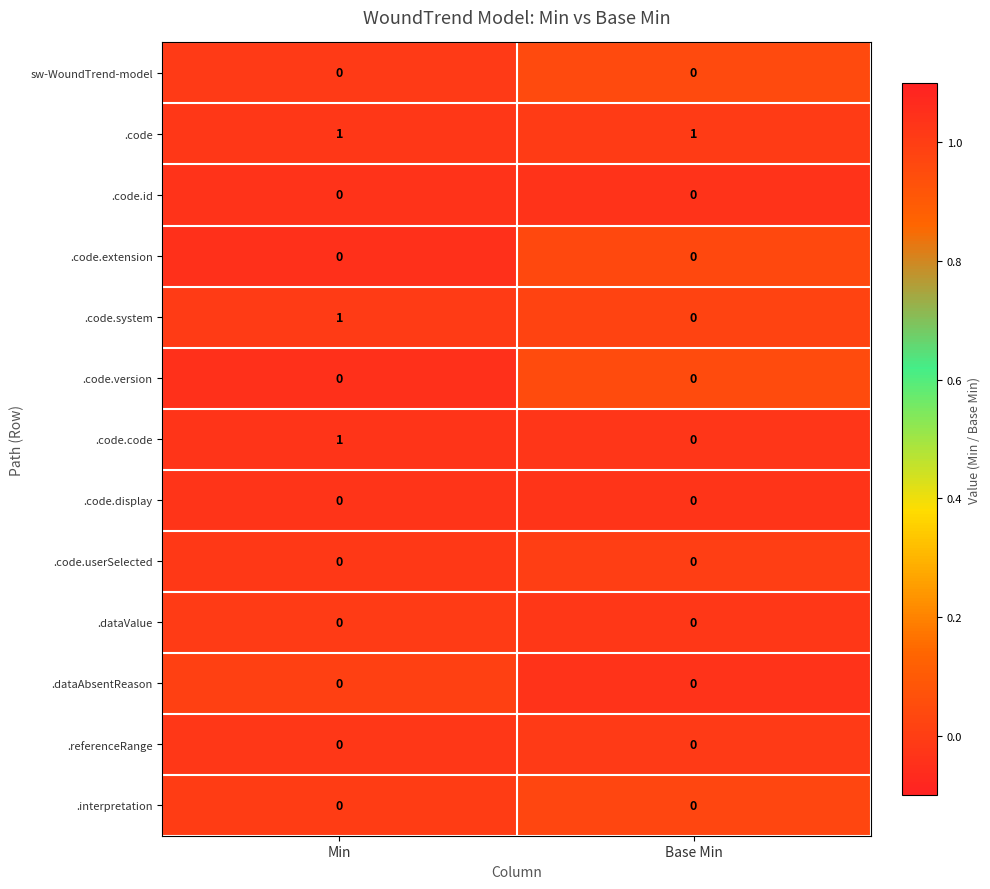

Is it true that .code.userSelected equals 0 at Min?

True